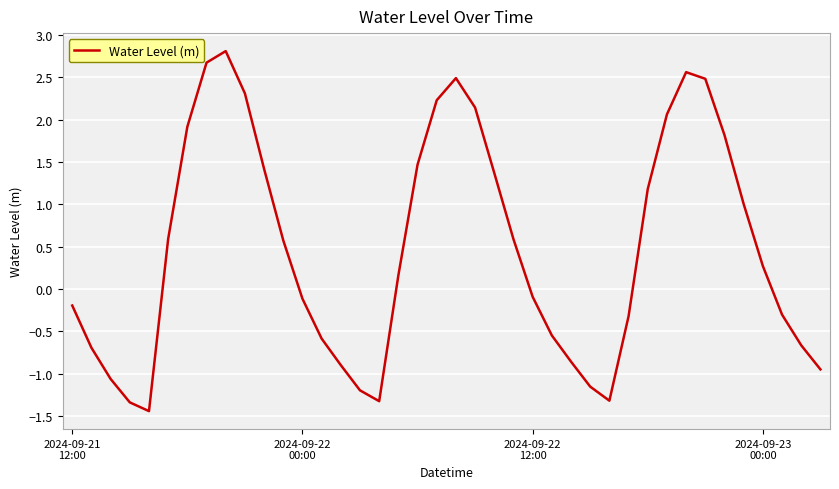

What is the minimum value shown in the chart?

-1.4